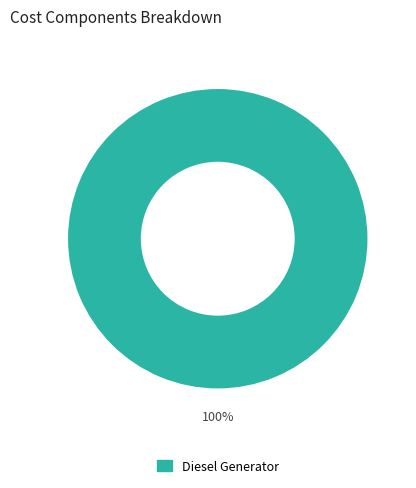

Is it true that Diesel Generator is 100% of the pie?

True